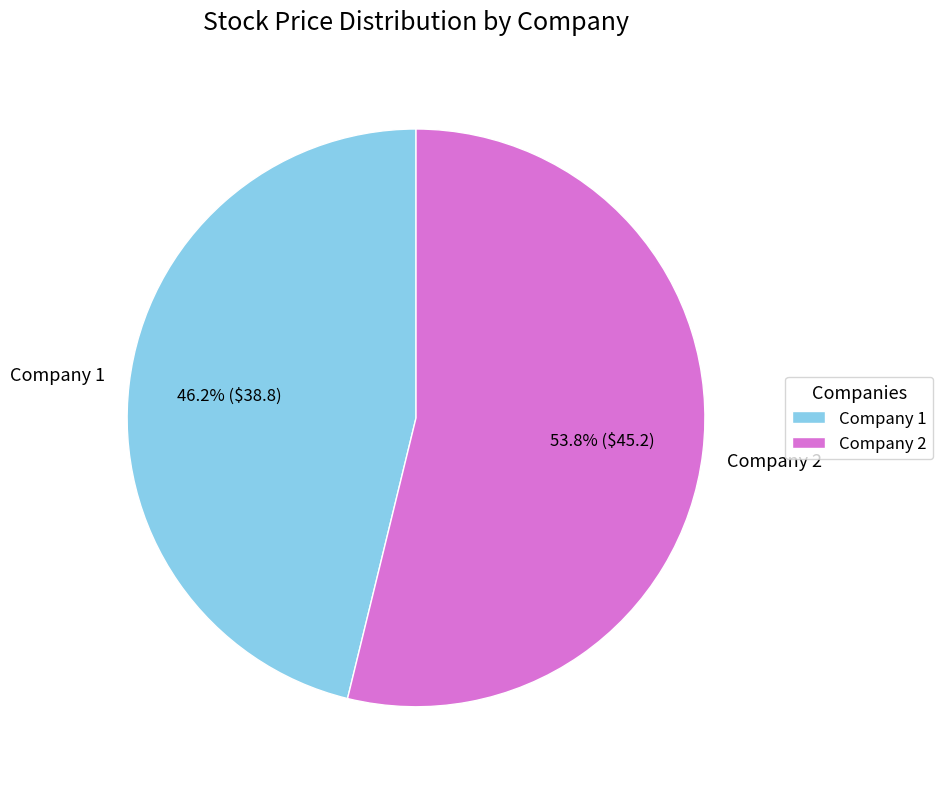

Which category has the biggest portion of the pie?

Company 2